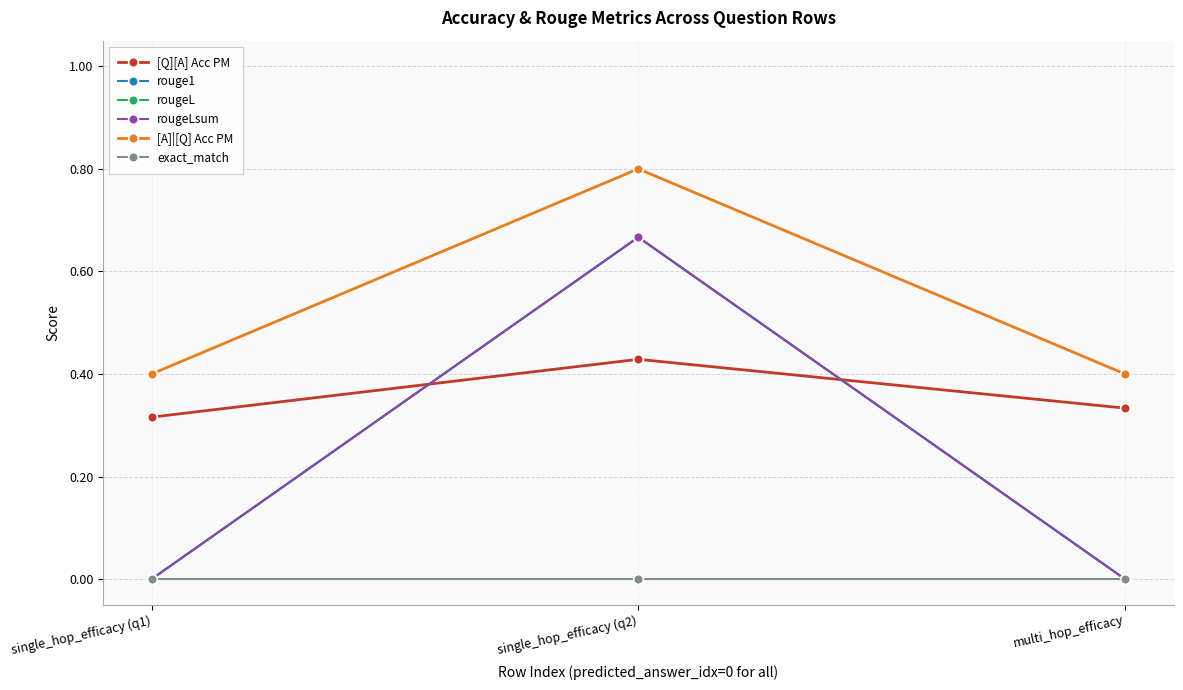

Does the chart have visible grid lines?

Yes